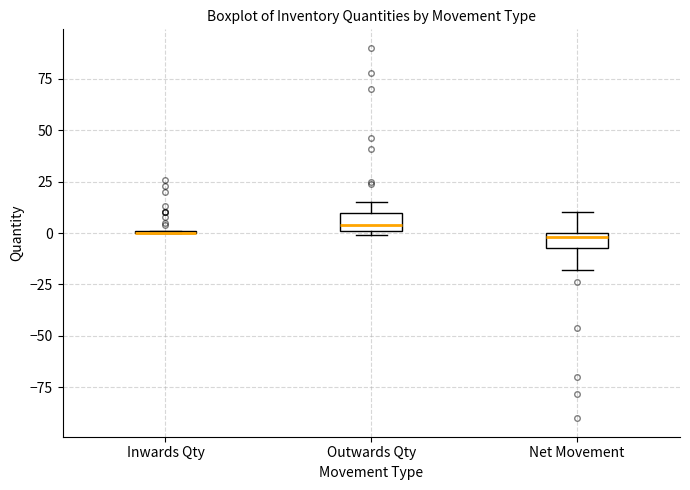

Where is the lower edge of the box for Net Movement on the y-axis? The values are not printed on the chart, so give them approximately, as read against the axis.

-5